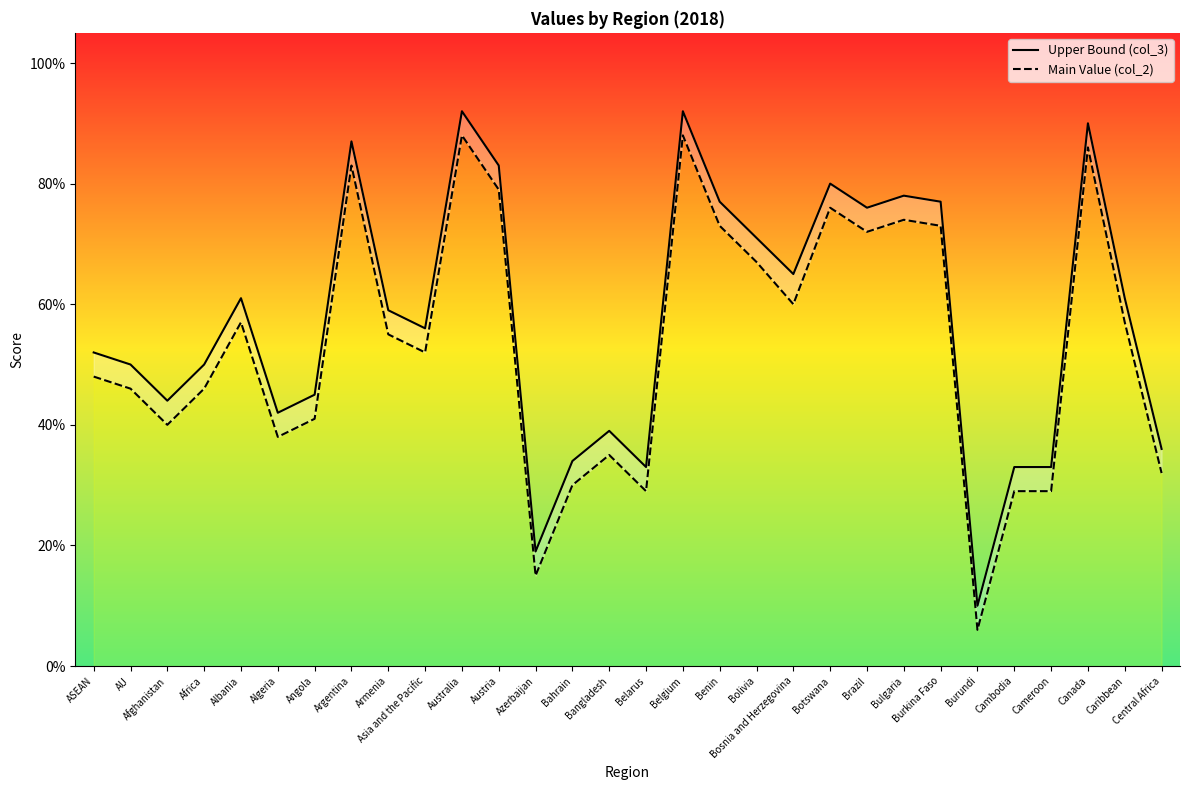

Which category has the highest value across all series?

Australia